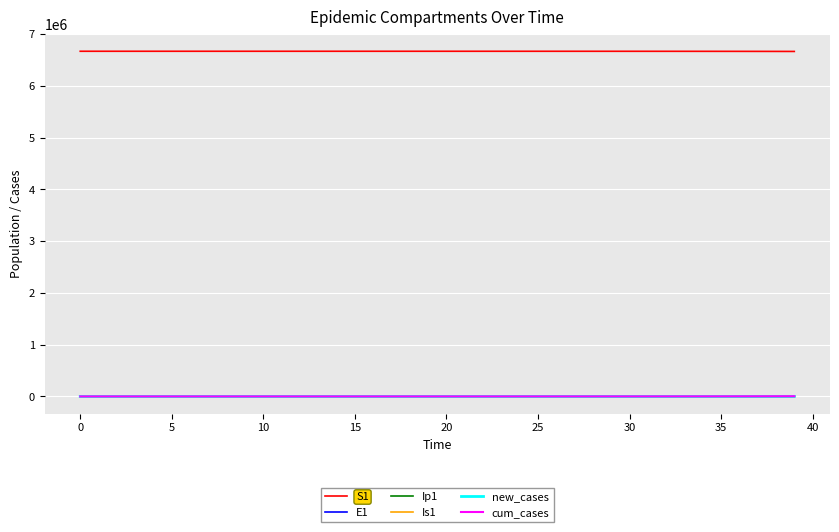

What is the greatest value displayed?

6671082.0